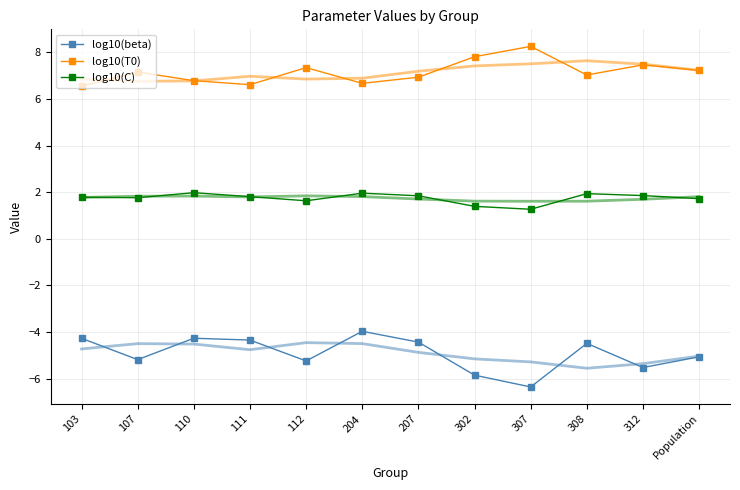

What is the approximate value of log10(beta) at 204?

-4.0